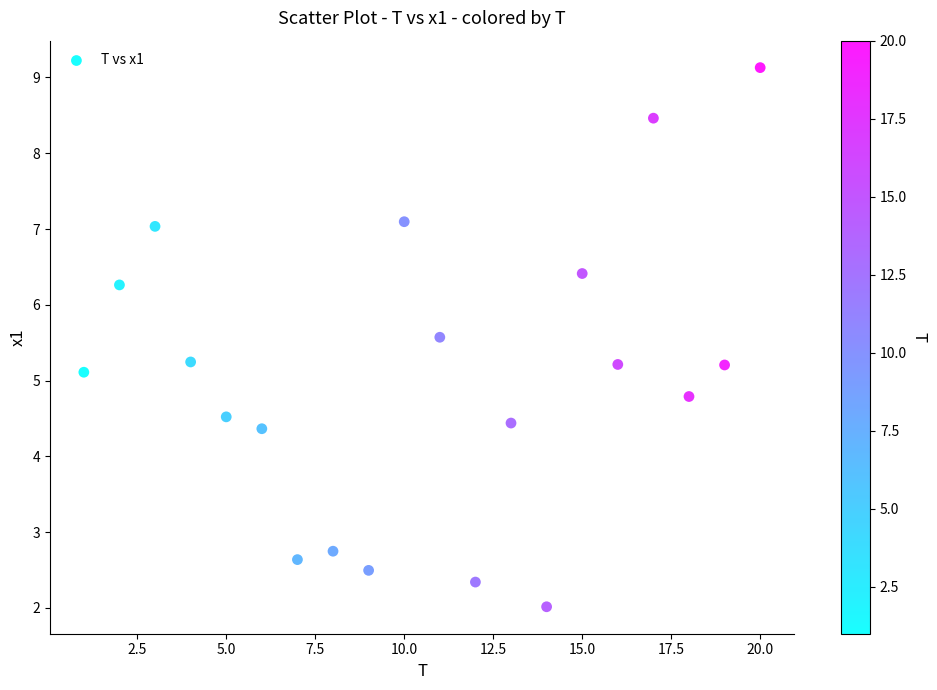

What is the range of Y values (max minus min)?

7.1